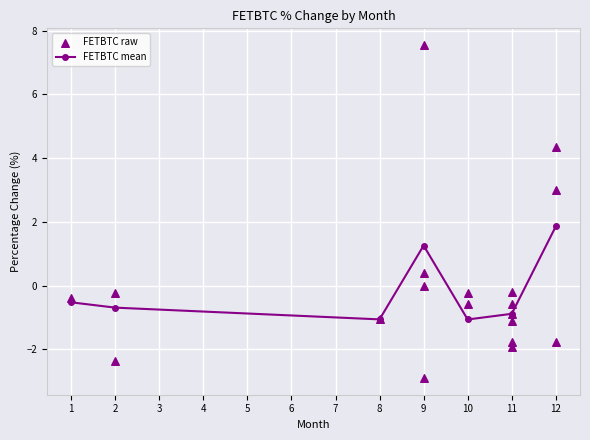

Which has a higher value, 11 or 10?

10